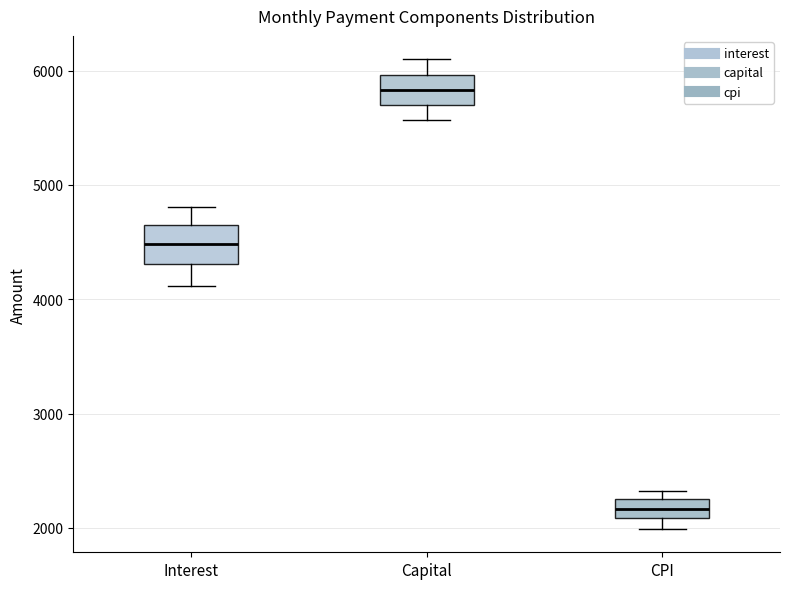

Reading left to right, transcribe this box plot: for each box, give where its median line is, the range the box spans, and where its two whiskers end, as read against the y-axis. The values are not printed on the chart, so give them approximately, as read against the axis.

Interest: median 4500, box 4300 to 4600, whiskers 4100 to 4800
Capital: median 5800, box 5700 to 6000, whiskers 5600 to 6100
CPI: median 2200 (inside the box), box 2100 to 2200, whiskers 2000 to 2300